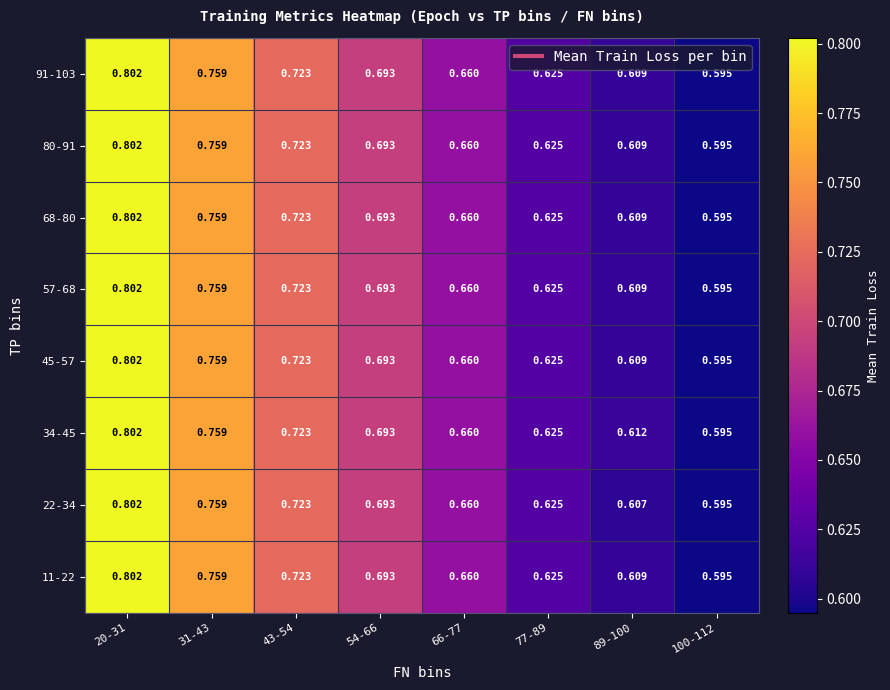

How many distinct data groups are displayed?

8